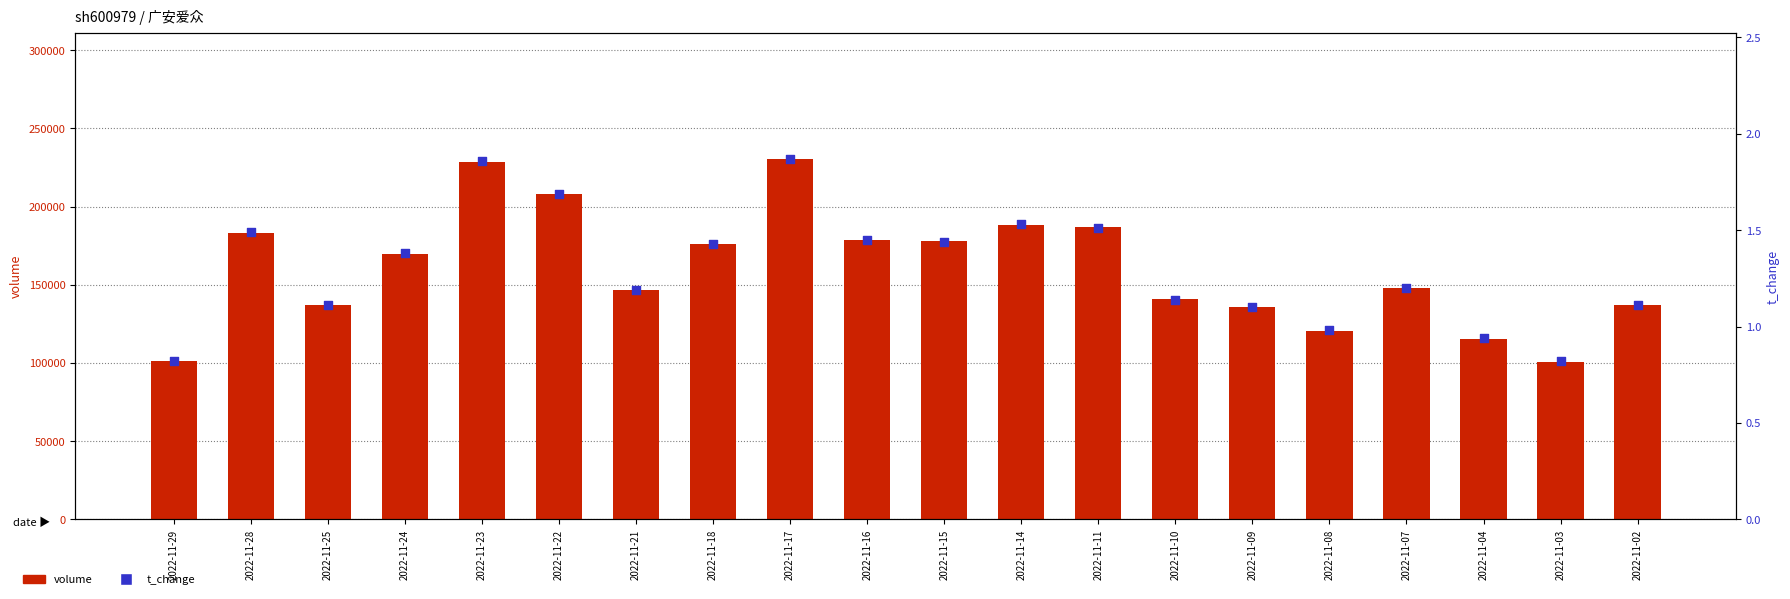

What is the total value across all series at 2022-11-02?

137281.1